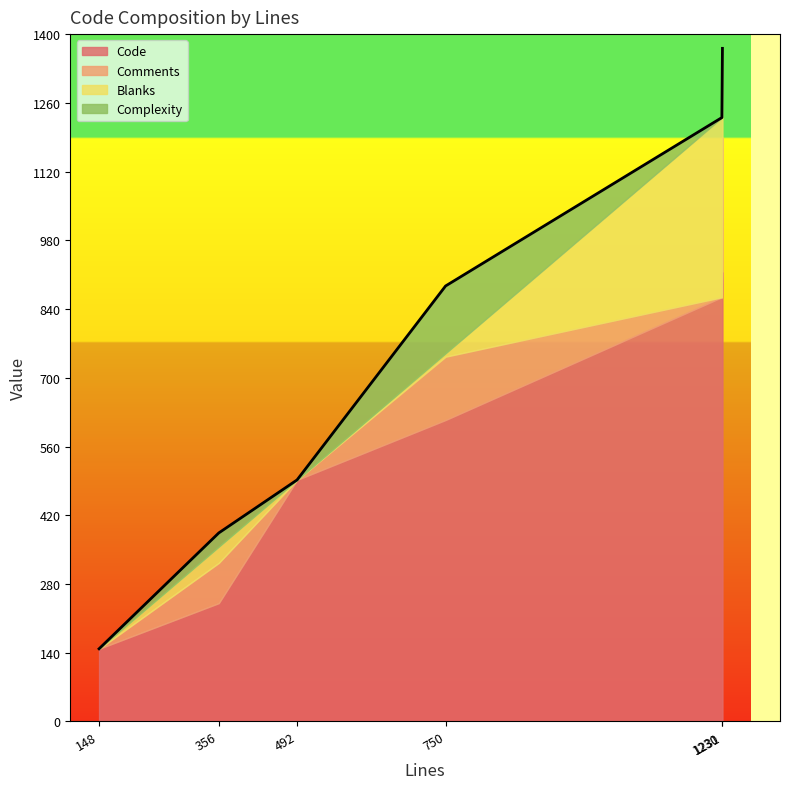

What are all the series names shown in the legend?

Code, Comments, Blanks, Complexity